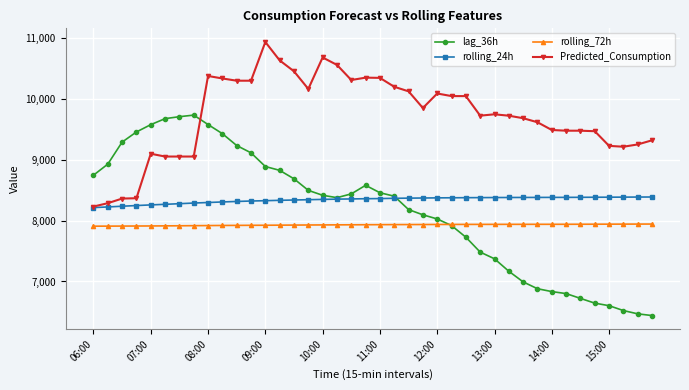

Does the chart display data point markers on the line(s)?

Yes